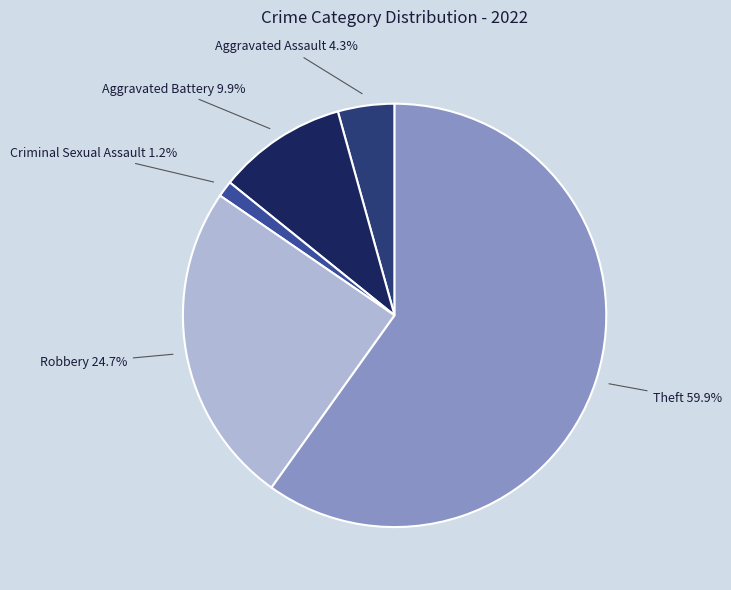

How much of the chart is everything except Criminal Sexual Assault?

98.8%